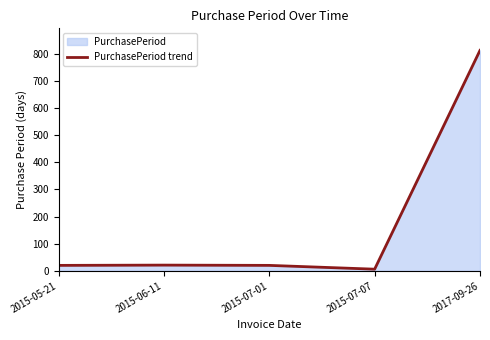

Which category has the lowest value across all series?

2015-07-07